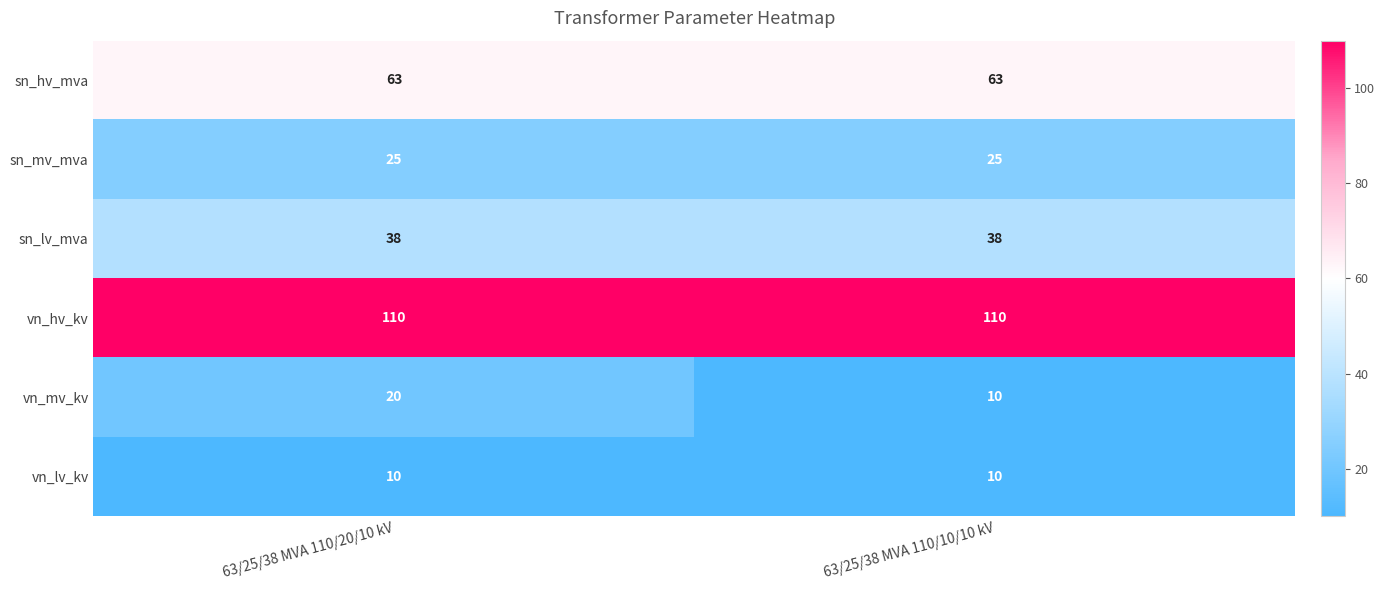

The value of vn_hv_kv at 63/25/38 MVA 110/20/10 kV is 110. True or false?

True